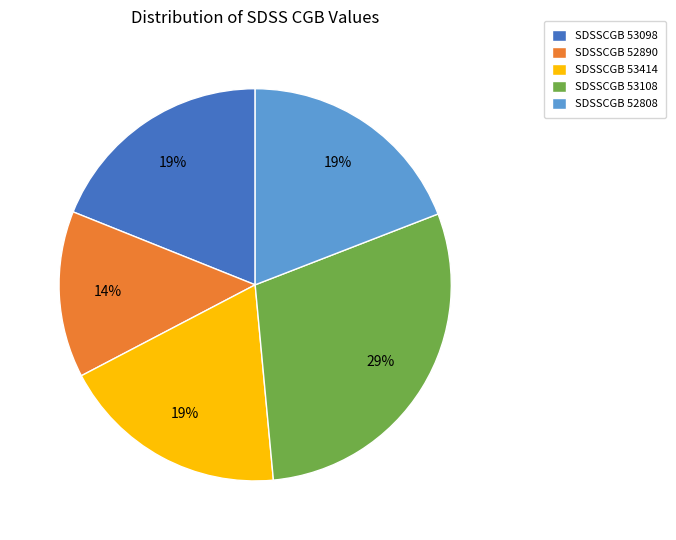

To the nearest percent, what is the average slice percentage?

20%